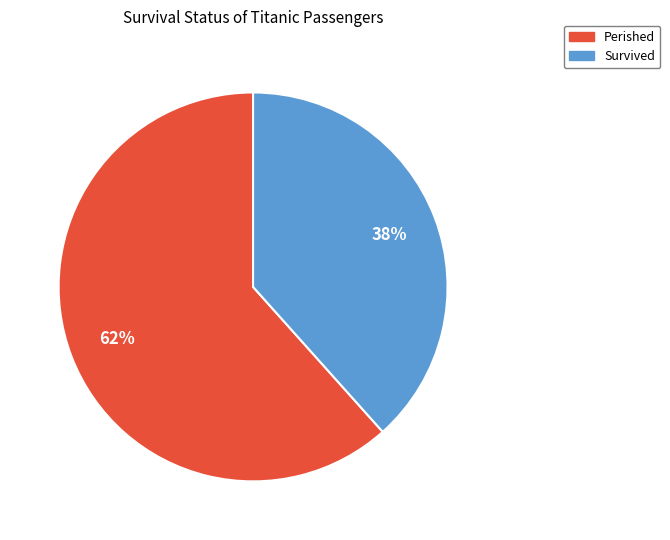

To the nearest percent, what percentage of the pie is Perished?

62%